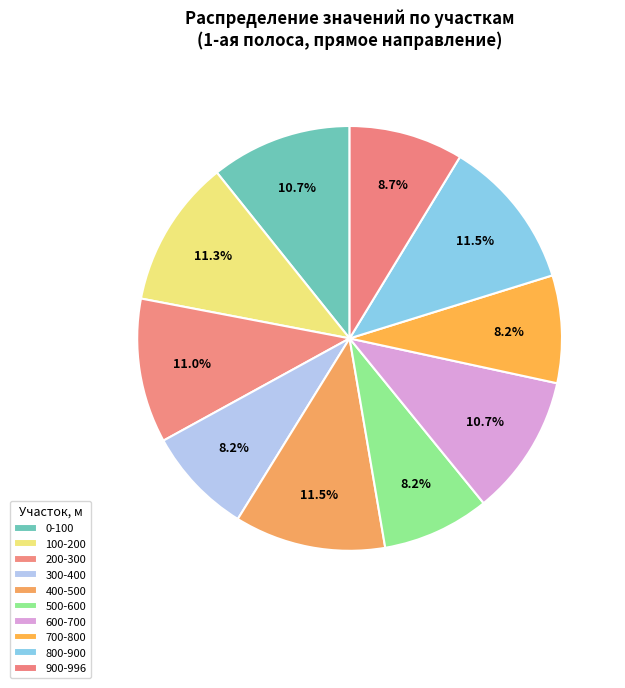

Is it true that 900-996 is 19% of the pie?

False